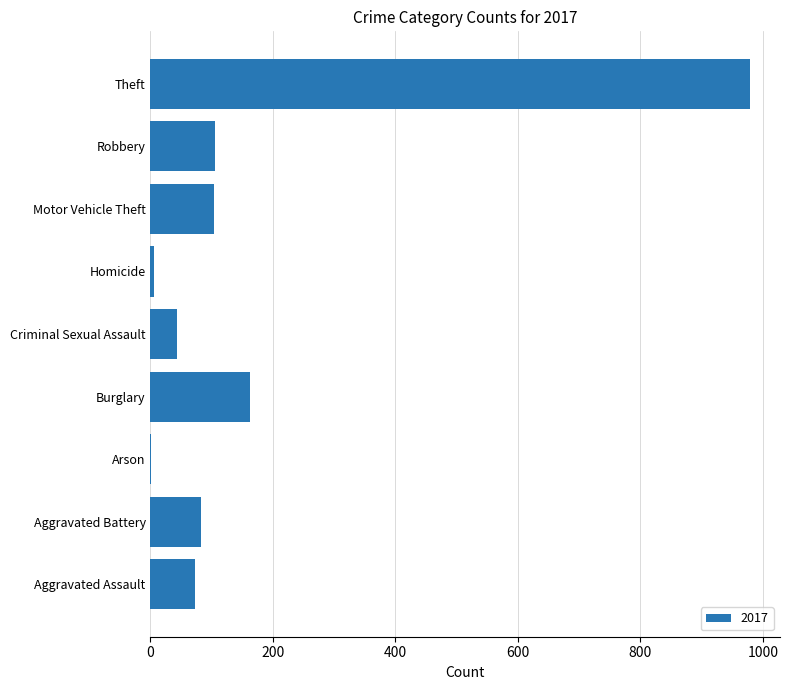

True or false: the data shows 104 at Motor Vehicle Theft.

True